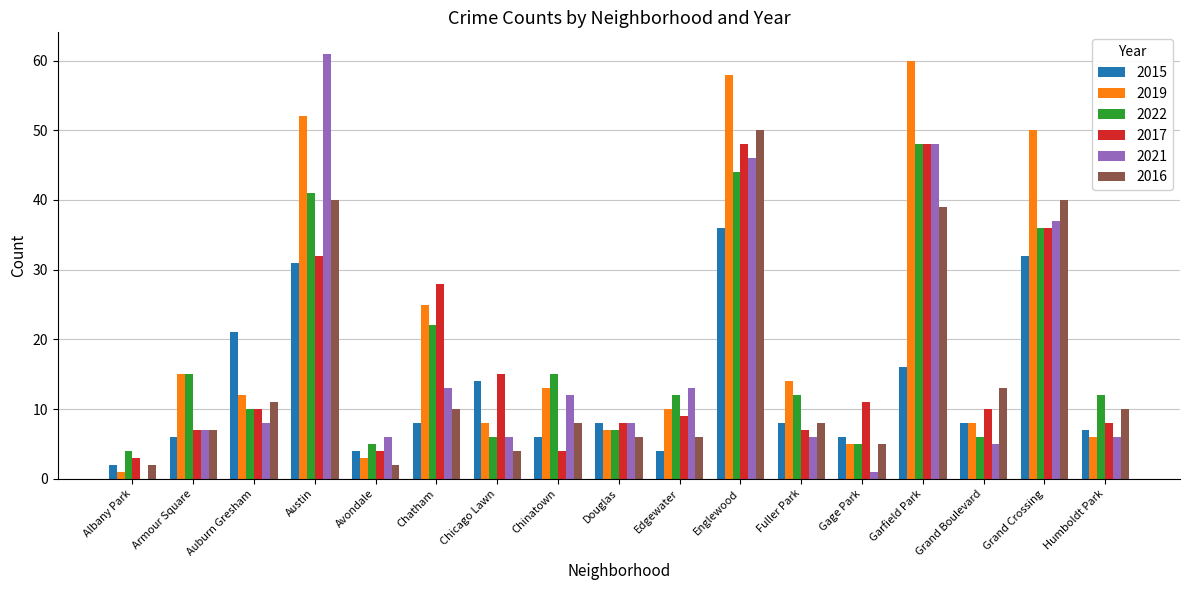

What is the spread (max minus min) of values at Gage Park?

10